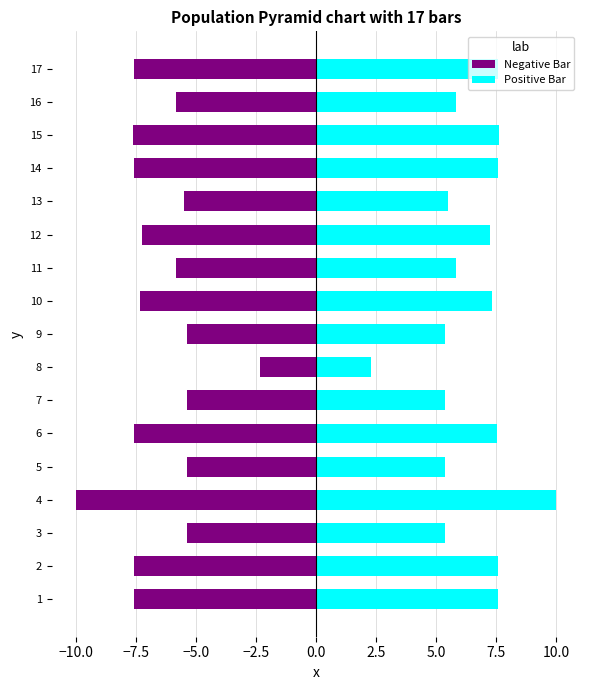

What is the approximate value of Positive Bar at 9?

5.4